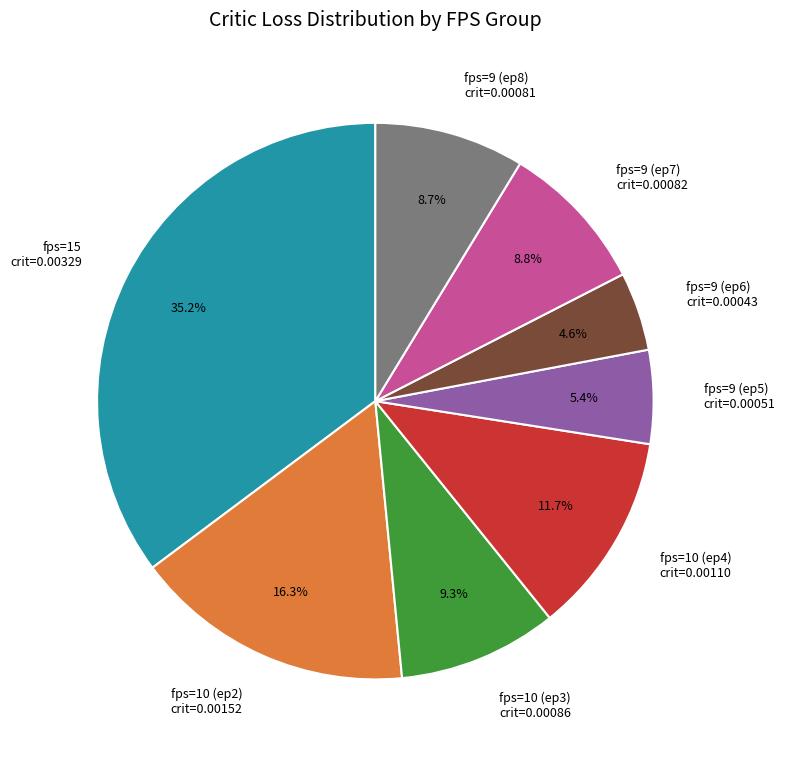

Is there any slice that represents more than half of the pie?

No